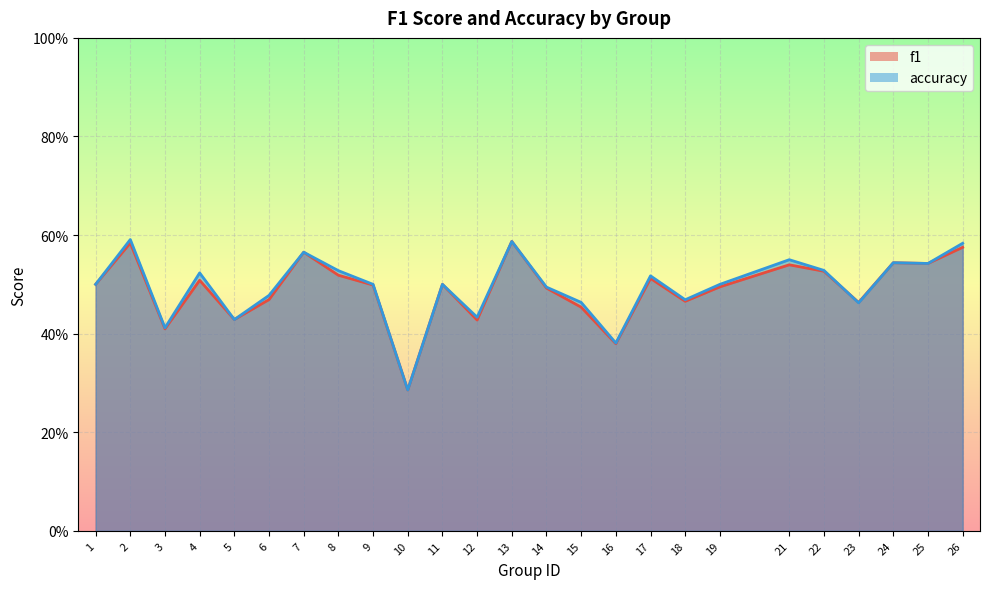

The f1 series shows 0.3 at 10. True or false?

True